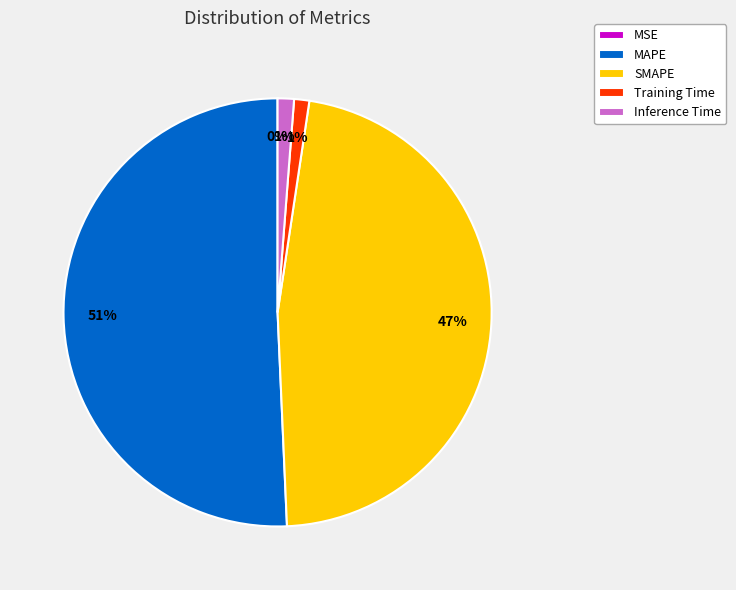

What is the largest slice in the pie chart?

MAPE